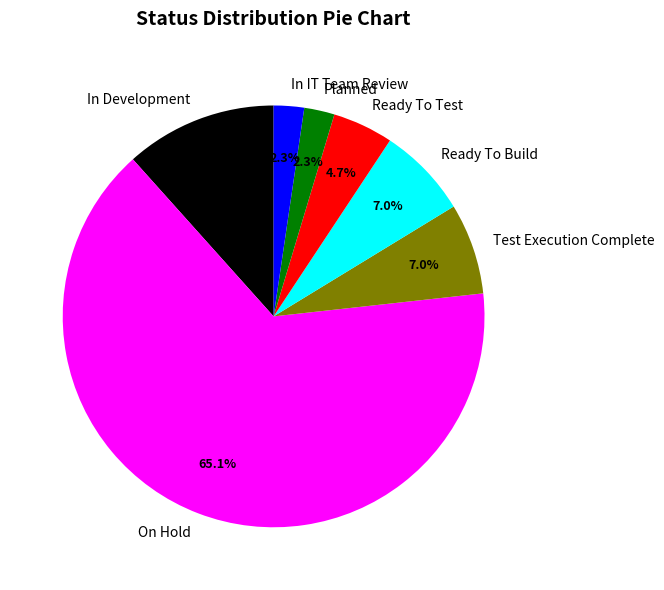

Count the number of slices in the pie.

7